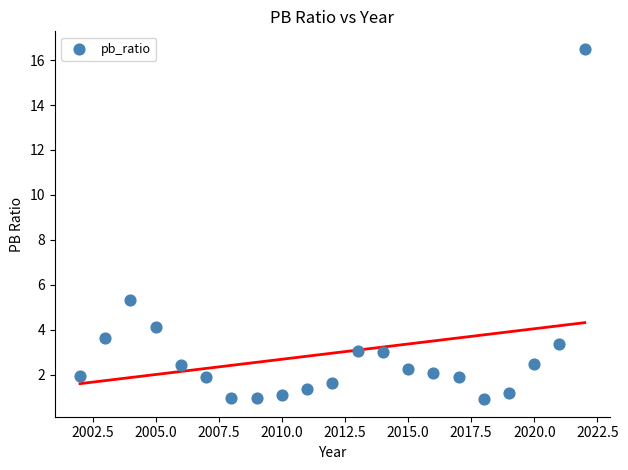

What Y value in the scatter plot is closest to 8?

5.3